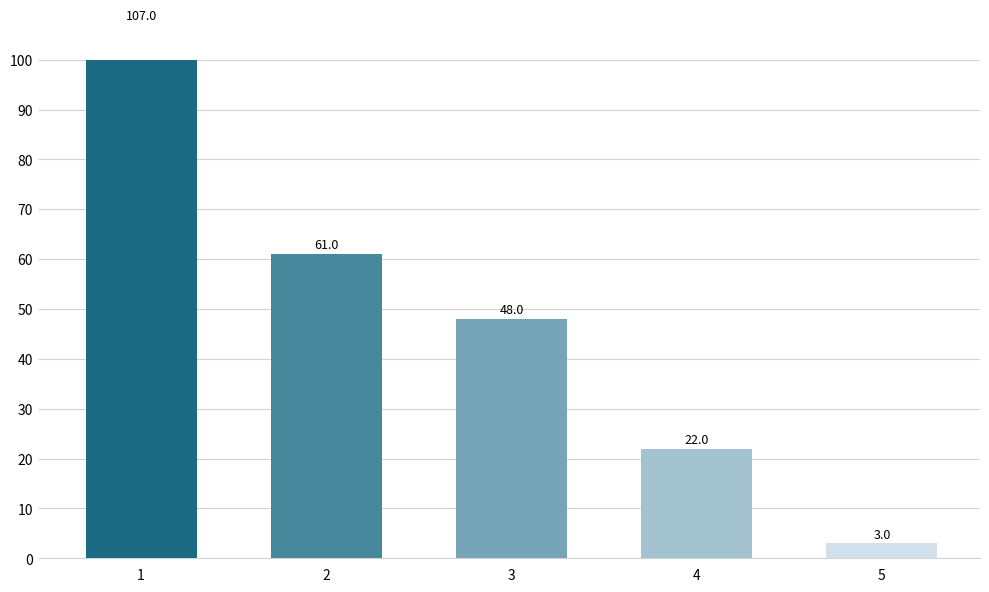

The value at 5 is 1. True or false?

False